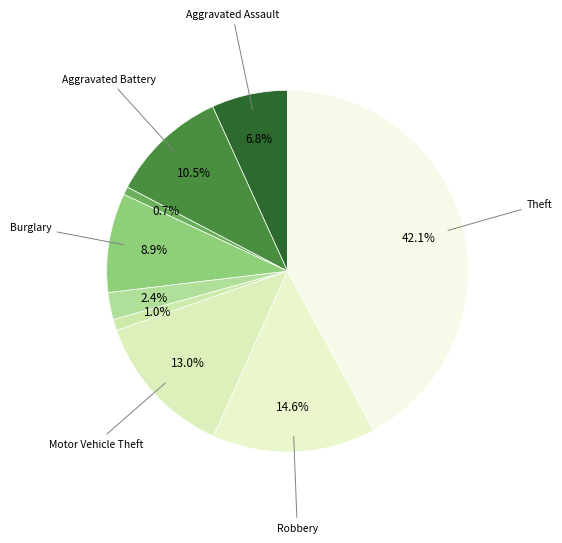

To the nearest percent, what is the difference between the largest and smallest slice percentages?

41%